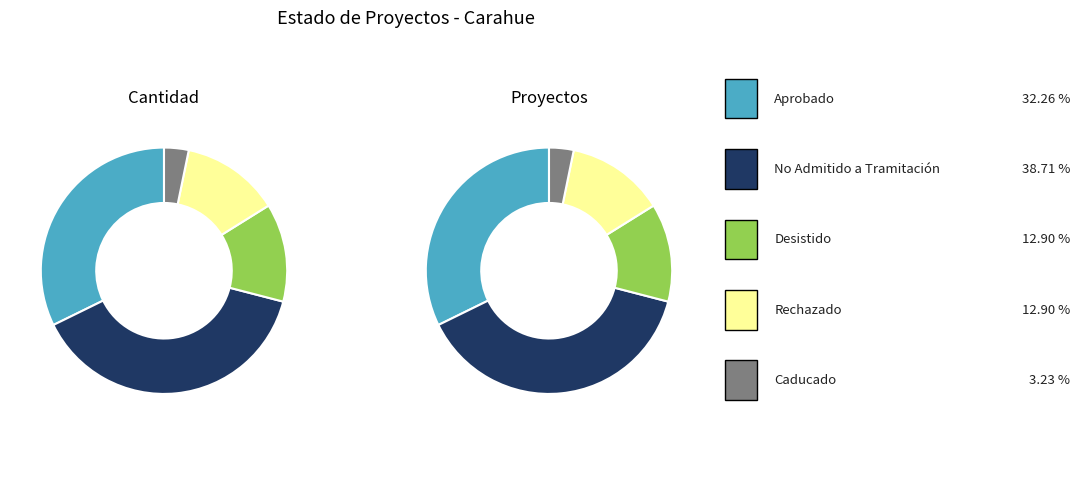

To the nearest percent, what portion does No Admitido a Tramitación represent?

39%